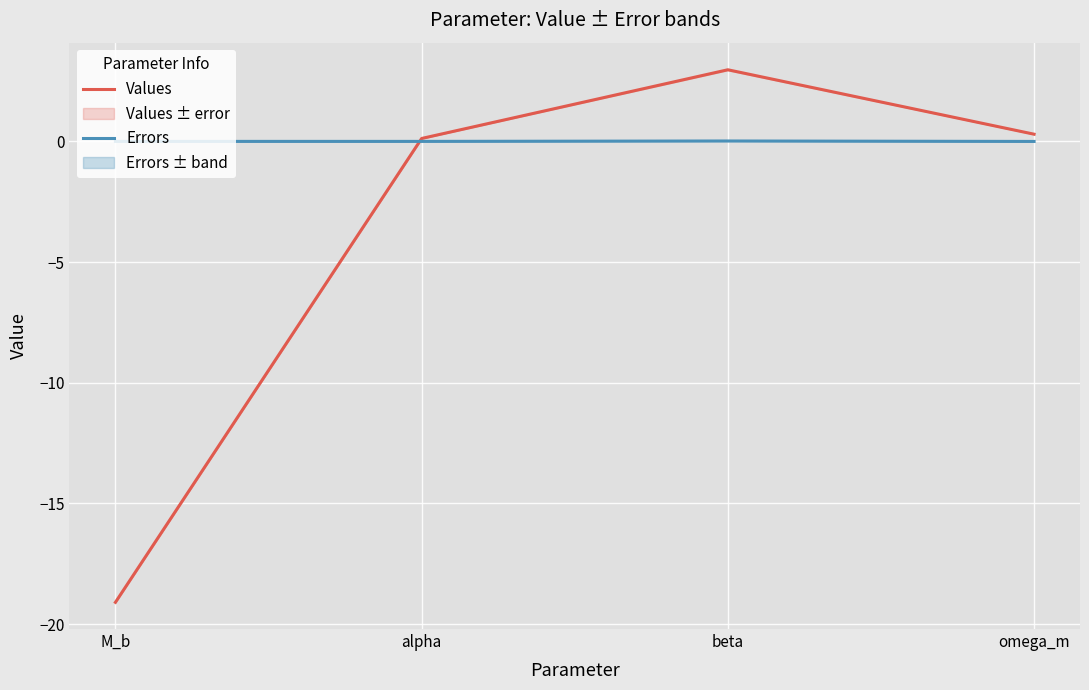

The Values series shows -32.2 at M_b. True or false?

False